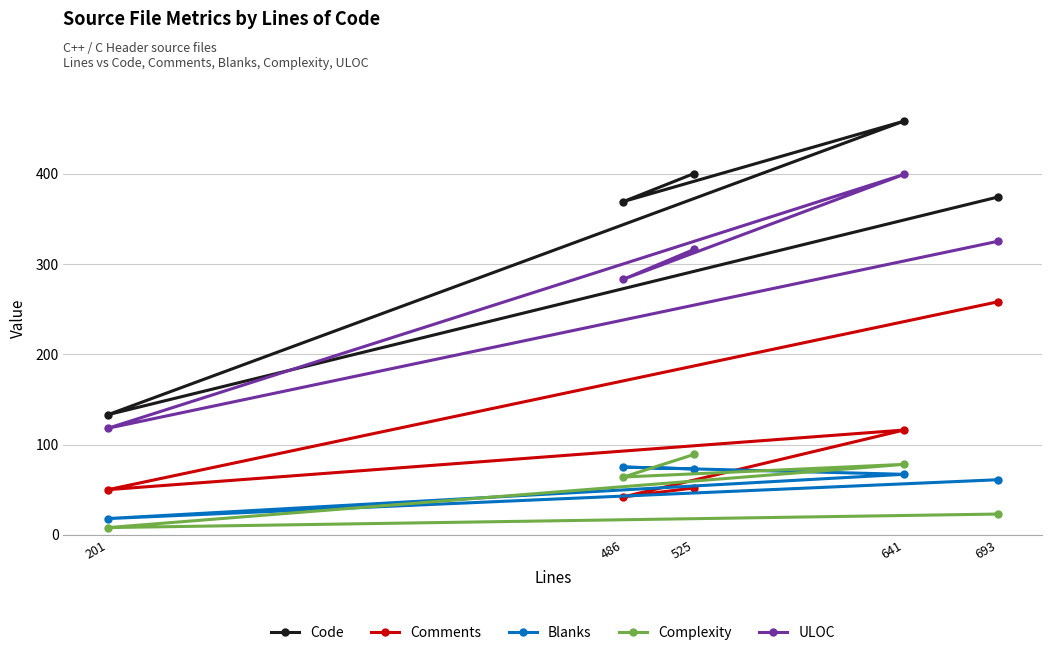

The Complexity series shows 14 at 201. True or false?

False